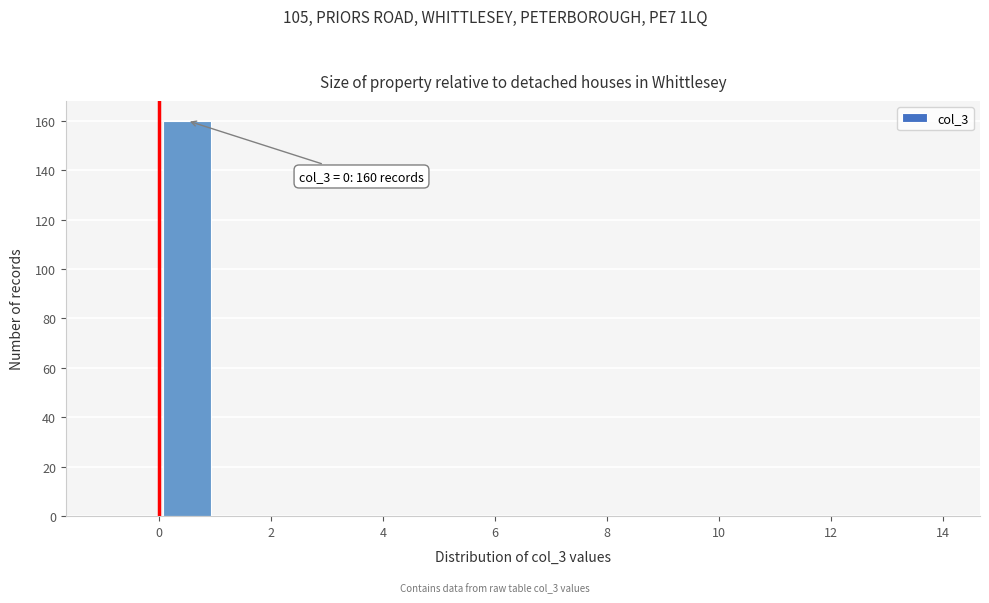

Which range on the x-axis has the tallest bar?

0 to 1